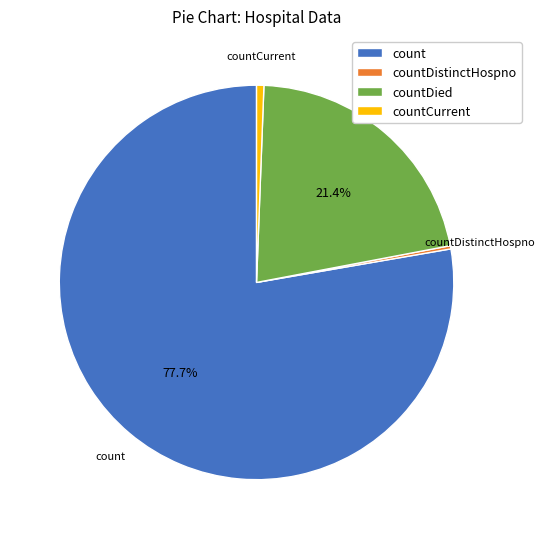

What is the largest slice in the pie chart?

count